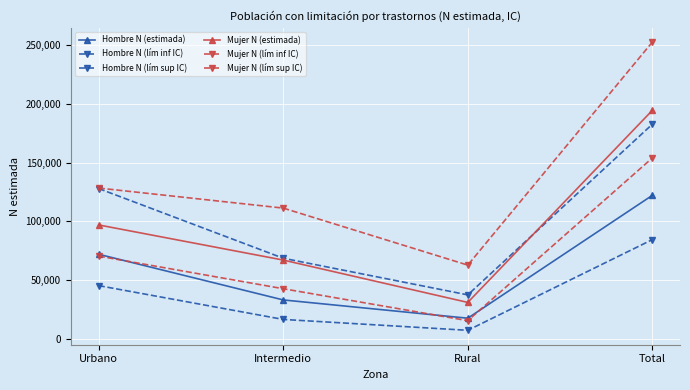

What is the label of the 2nd point from the left?

Intermedio